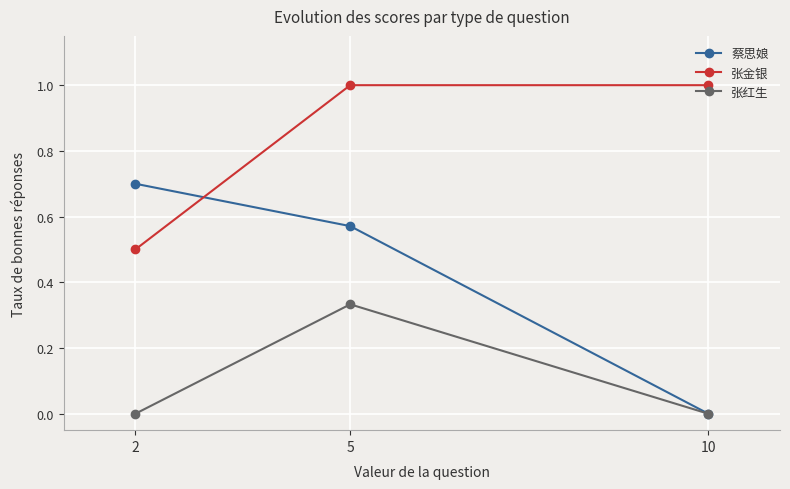

How many lines are shown in the chart?

3